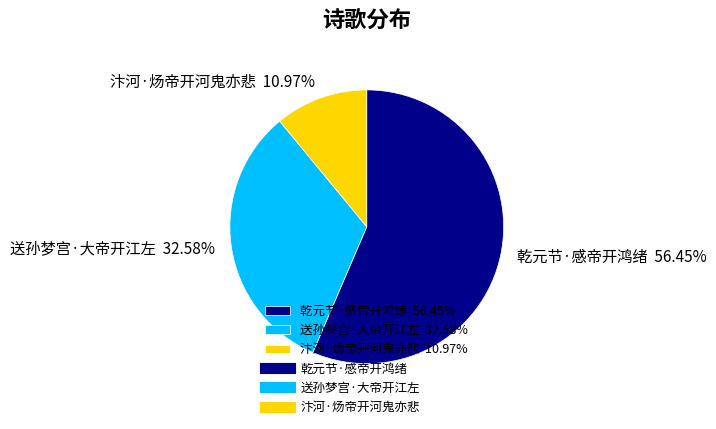

True or false: 乾元节·感帝开鸿绪 accounts for 56% of the total.

True